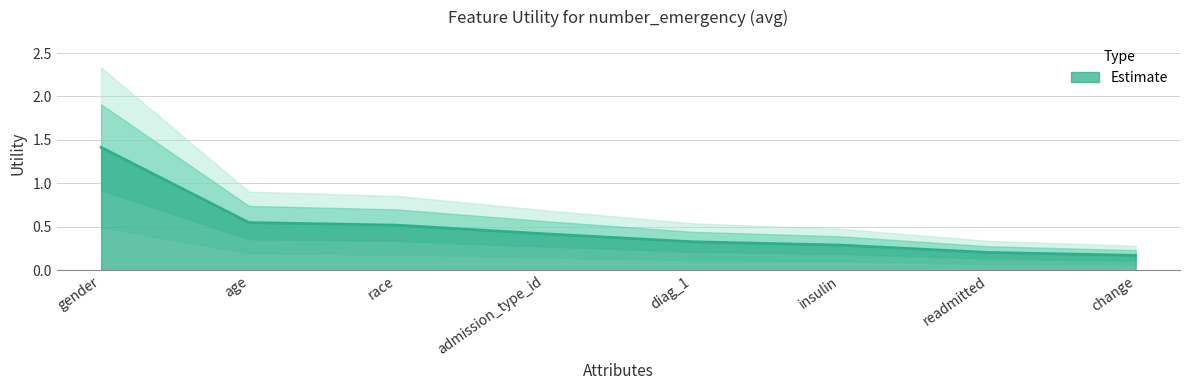

Which label corresponds to the largest value in the chart?

gender